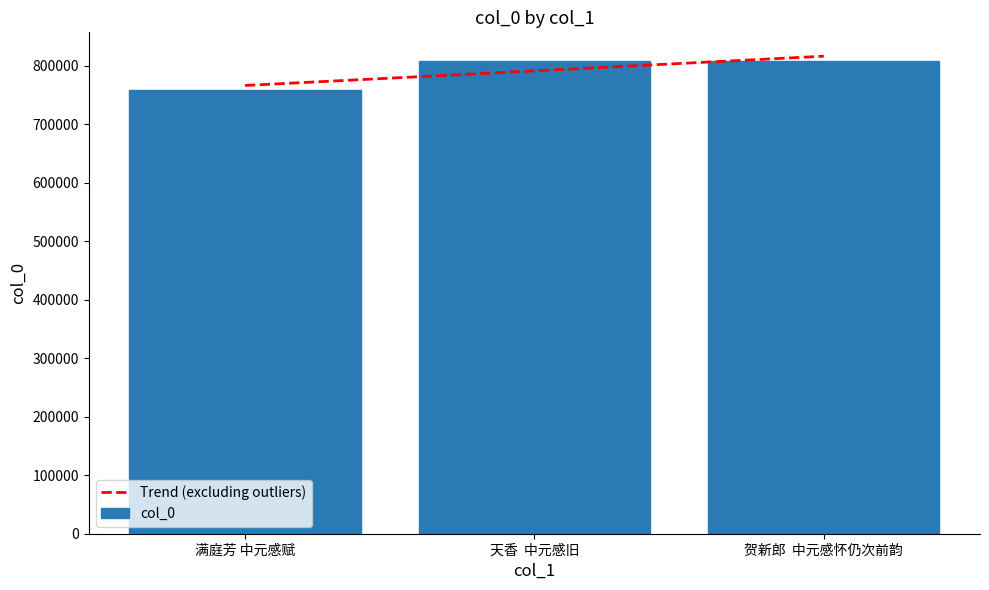

List the labels in order of value, smallest first.

满庭芳 中元感赋, 天香  中元感旧, 贺新郎  中元感怀仍次前韵